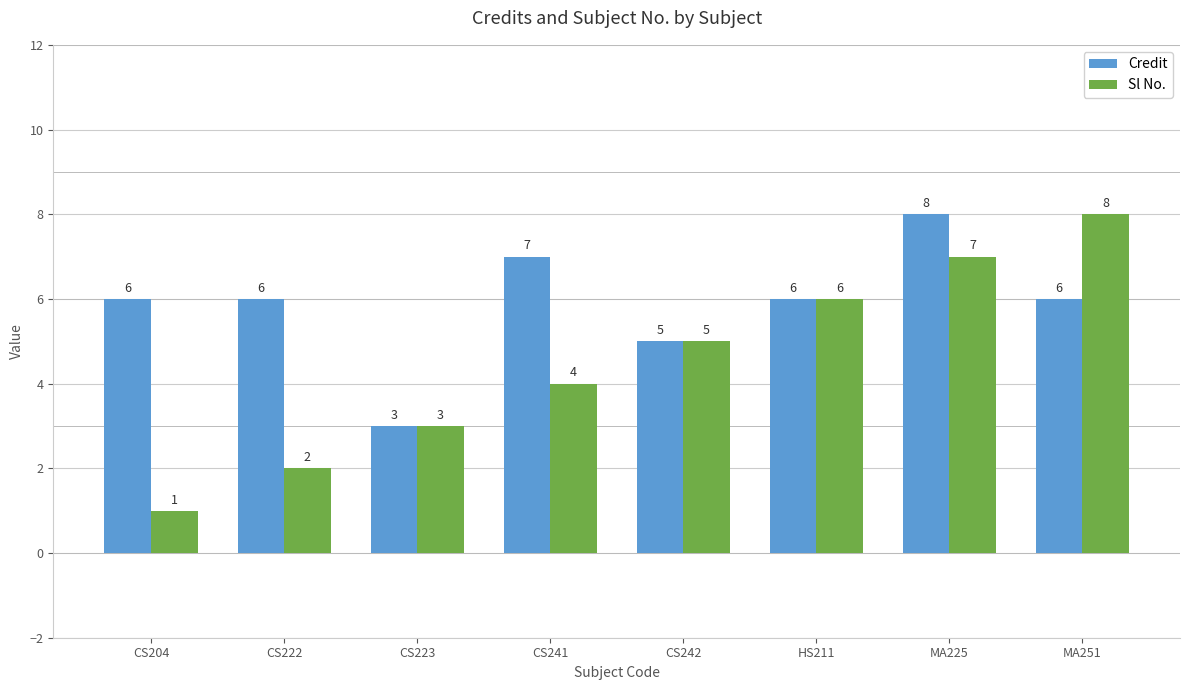

At CS204, list the series in order from smallest to largest.

Sl No., Credit